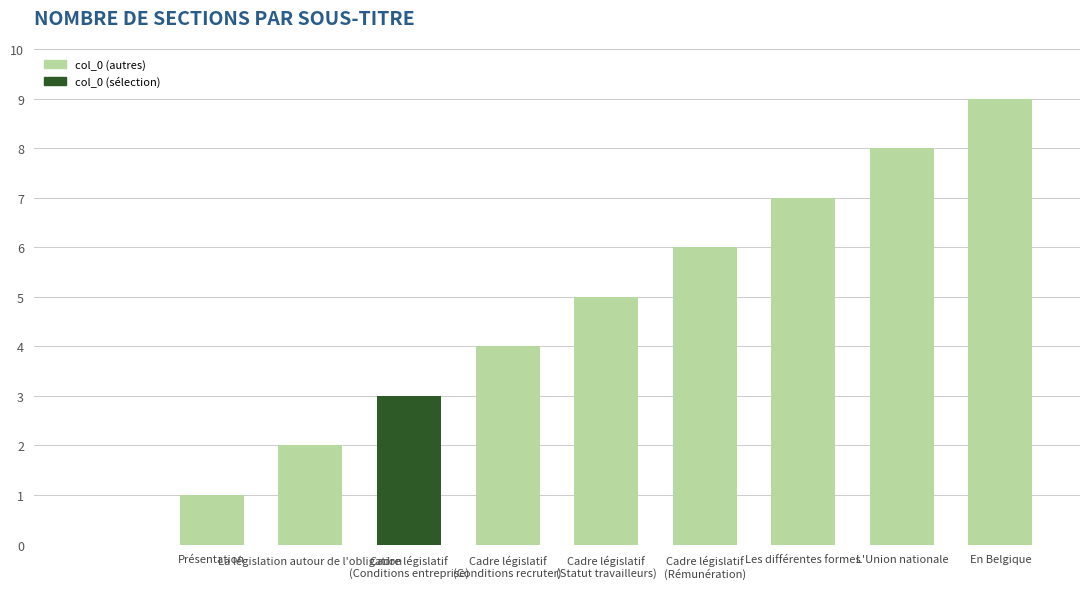

What is the sum of all values?

45